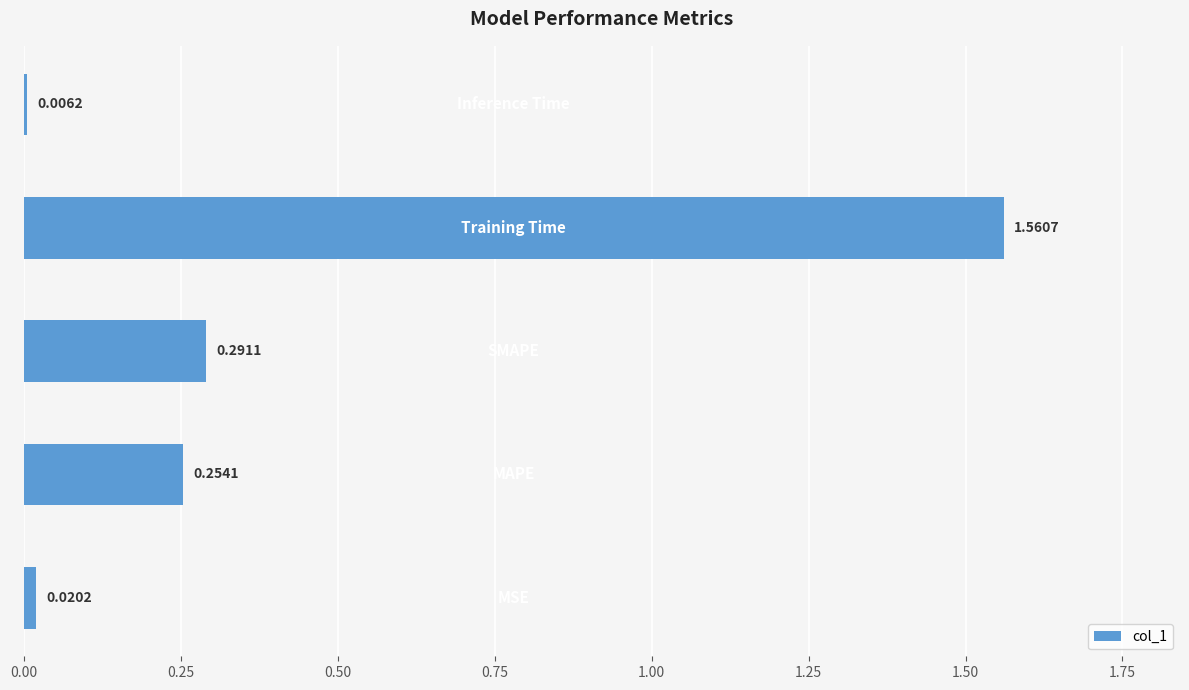

What is the average value?

0.4